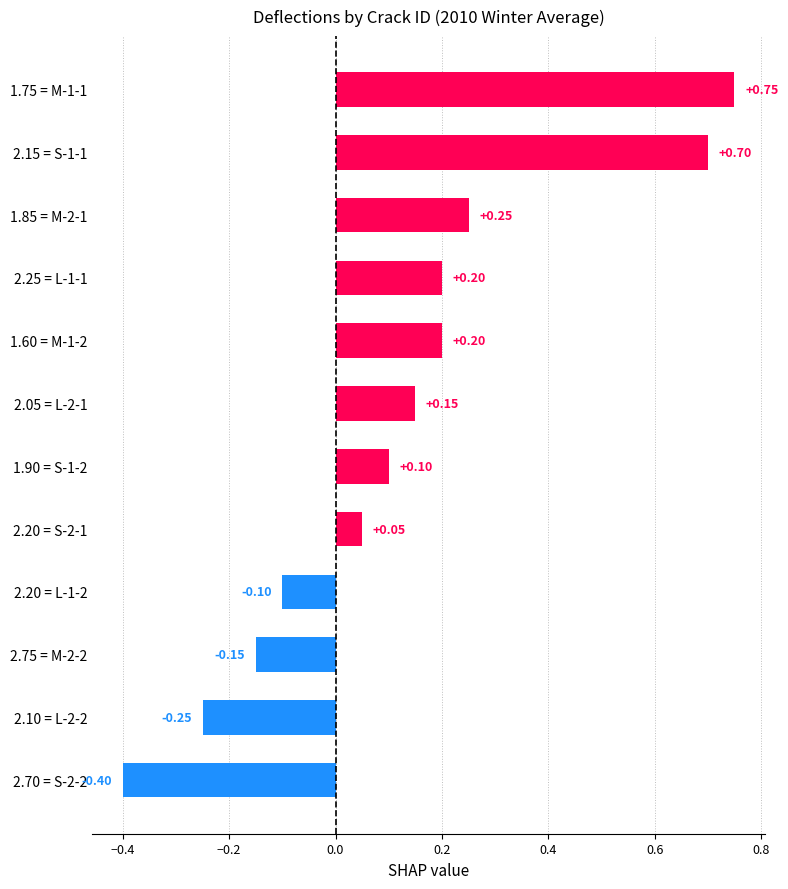

What is the sum of all values?

1.5